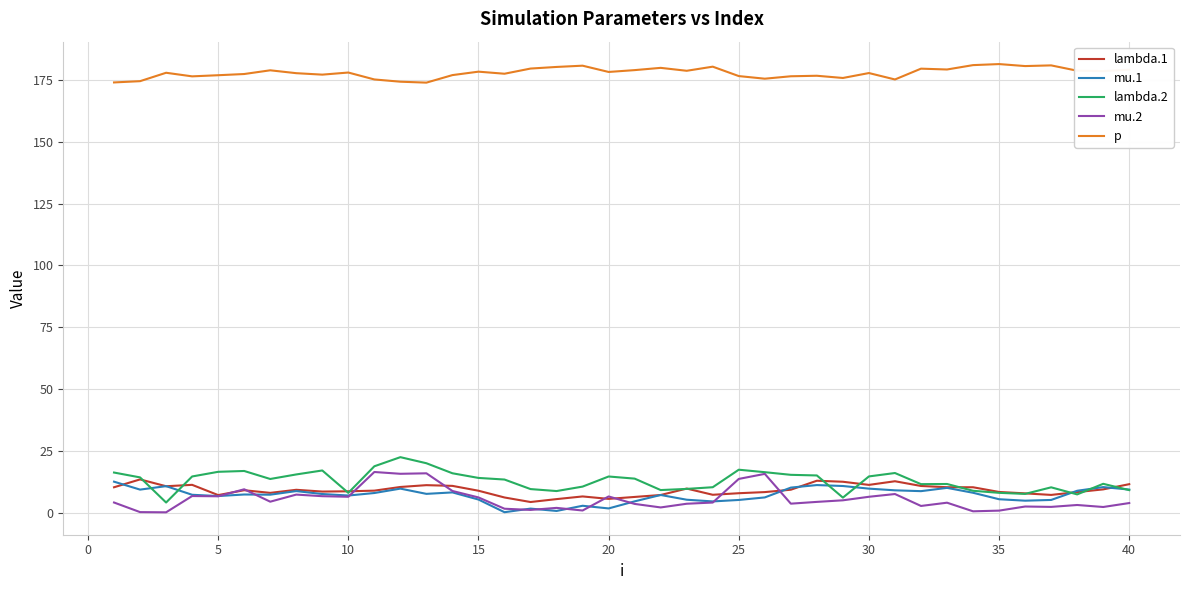

True or false: lambda.1 and p intersect in this chart.

False